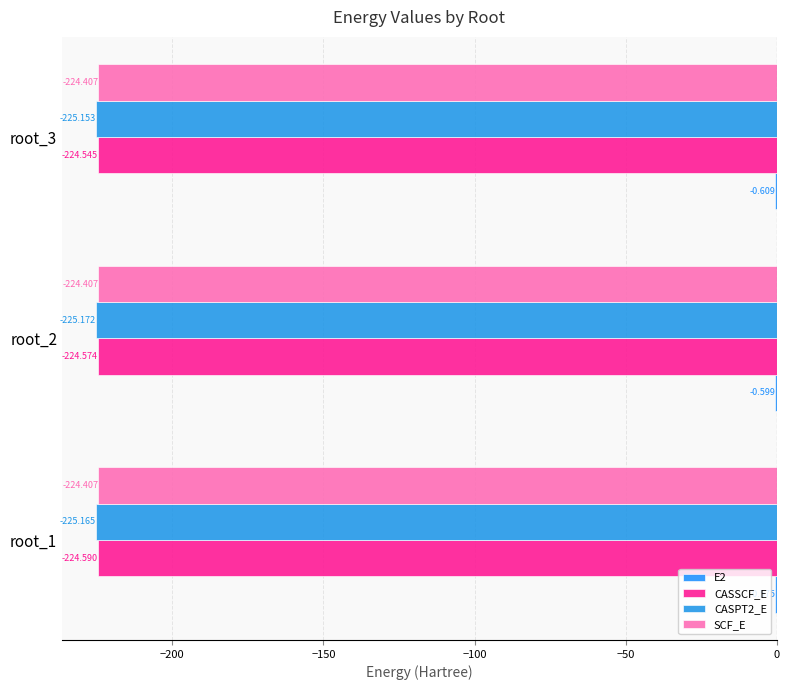

Count the number of data series in this chart.

4